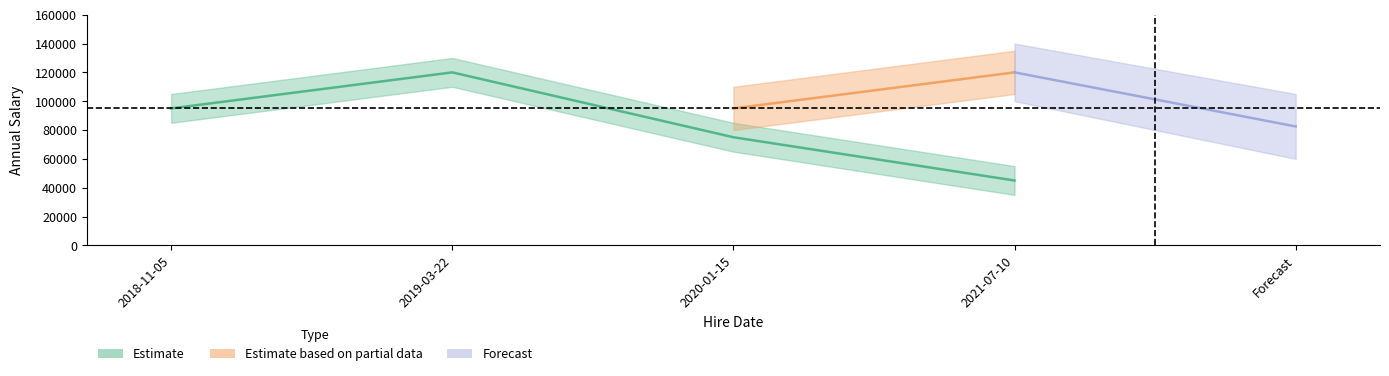

What is the label of the 4th point from the left?

2021-07-10